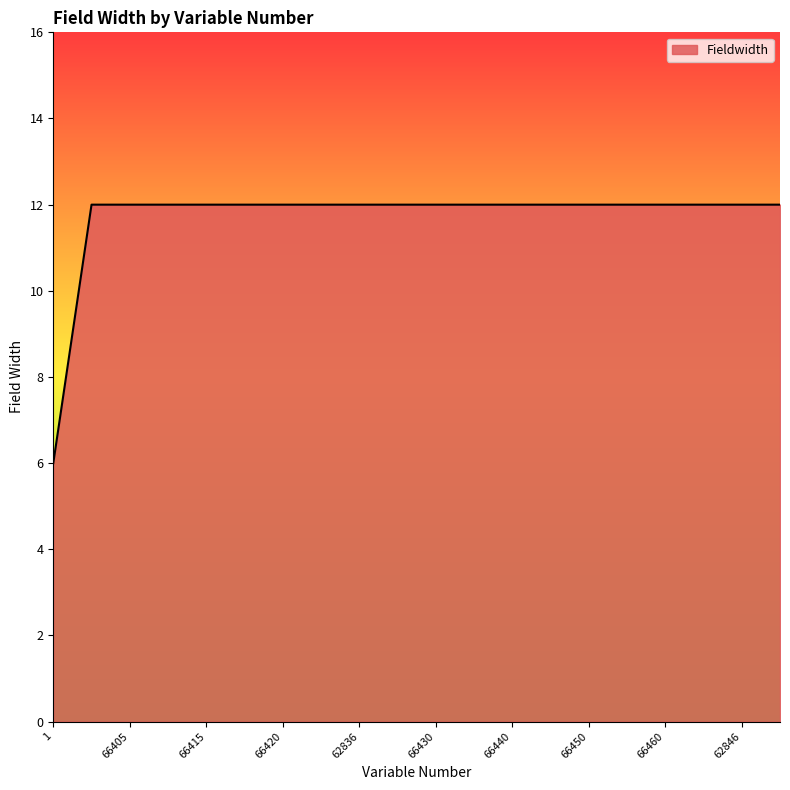

What is the maximum value shown in the chart?

12